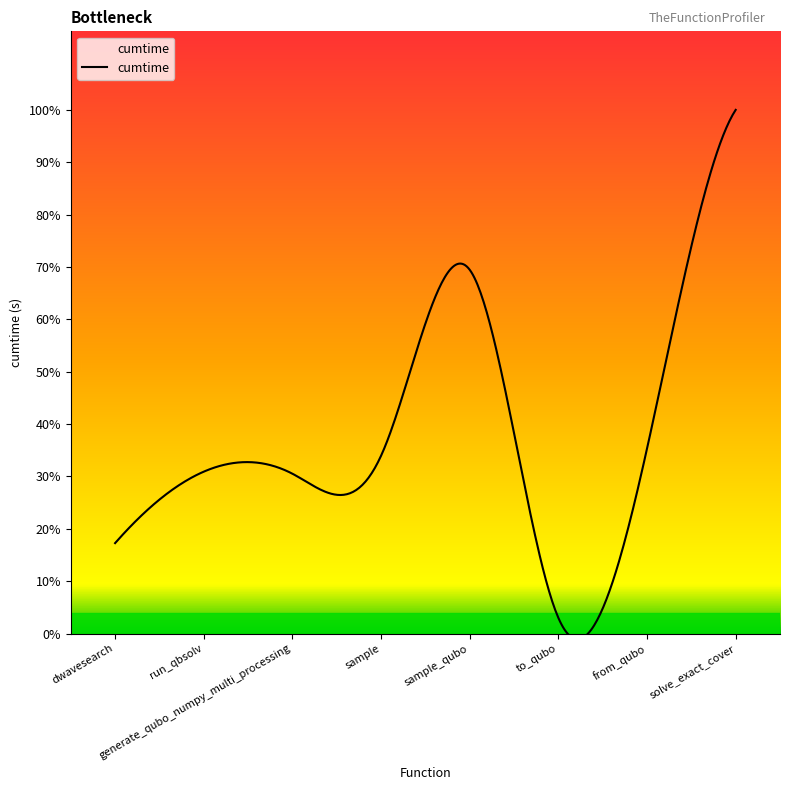

What is the label of the 6th point from the left?

to_qubo